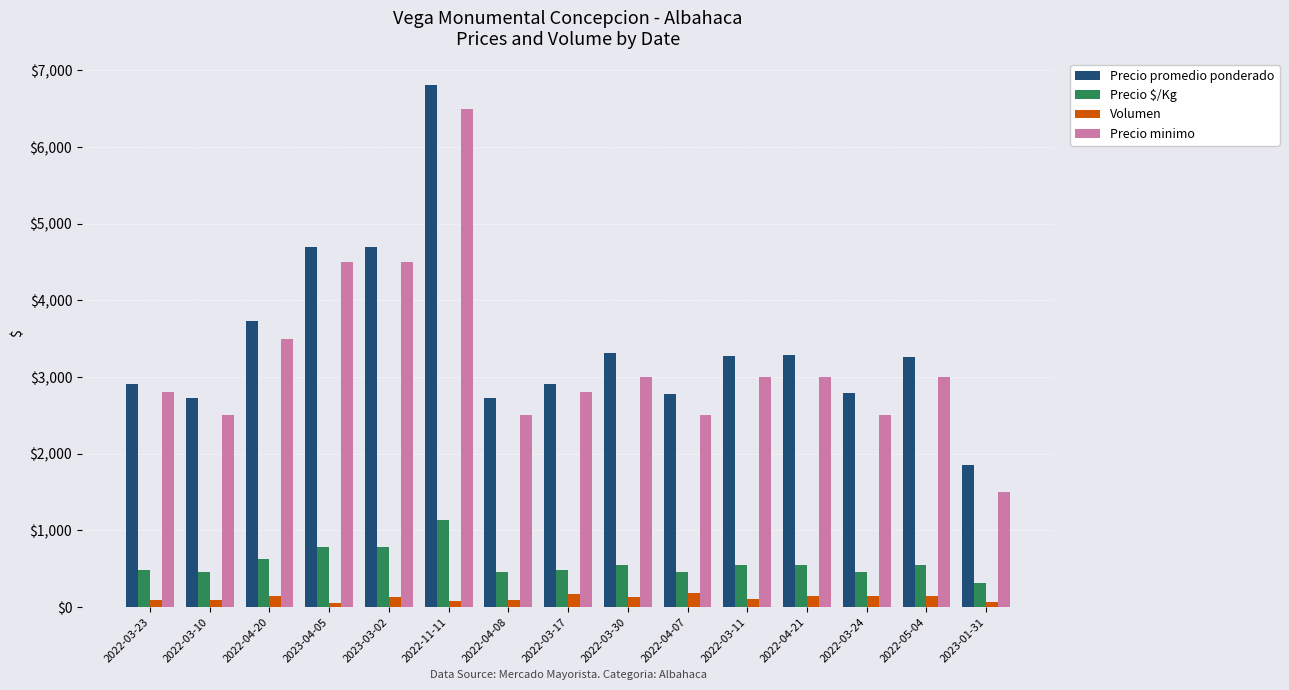

Which category has the highest value in the Precio minimo series?

2022-11-11